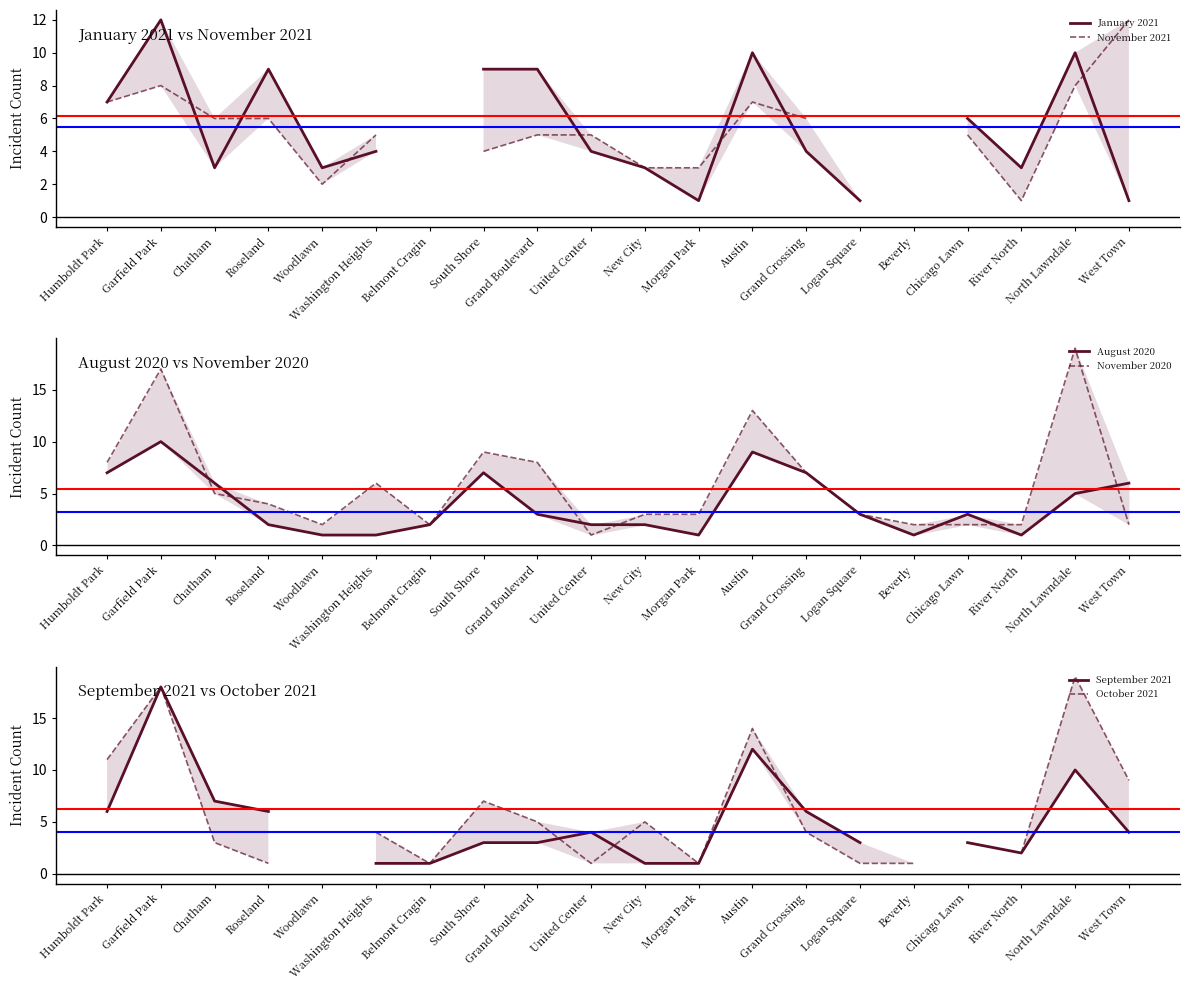

At Grand Boulevard, list the series in order from largest to smallest.

January 2021, November 2020, November 2021, October 2021, August 2020, September 2021